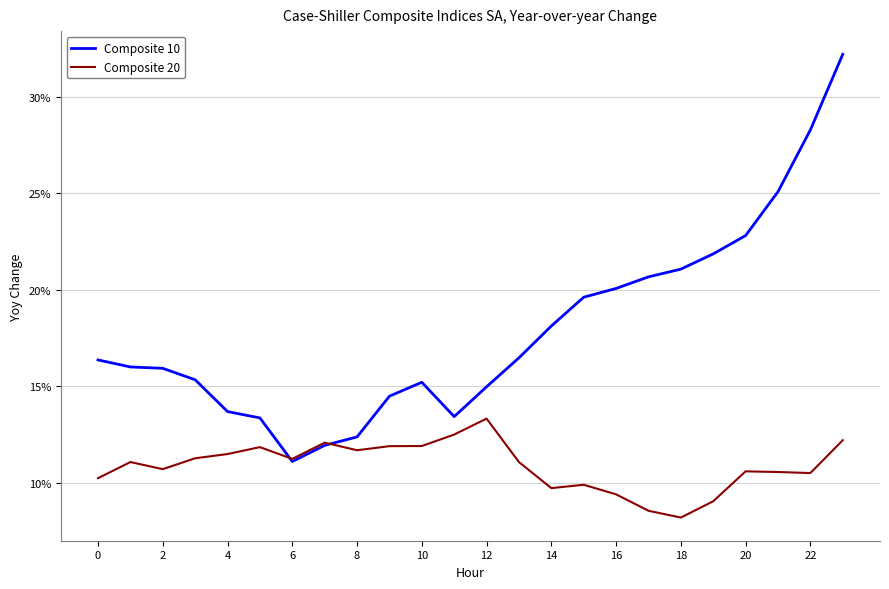

In Composite 10, how many points are higher than both neighbors (excluding endpoints)?

1